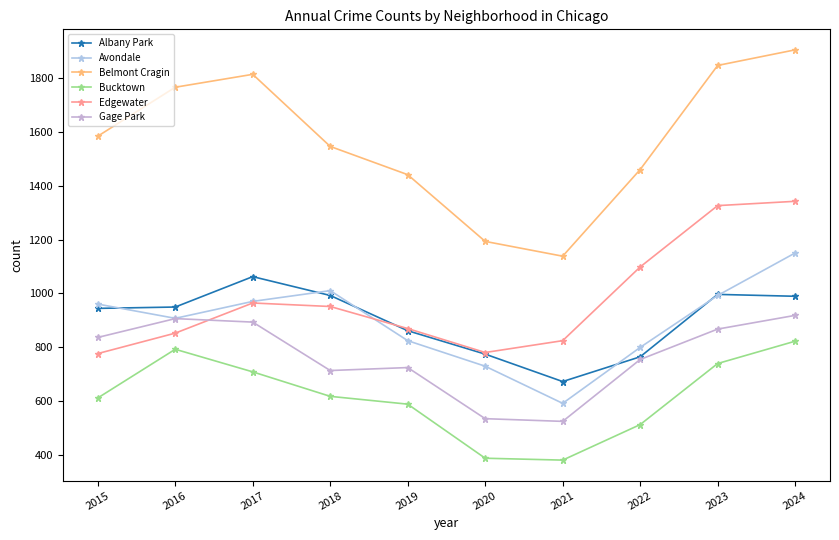

How many lines are shown in the chart?

6